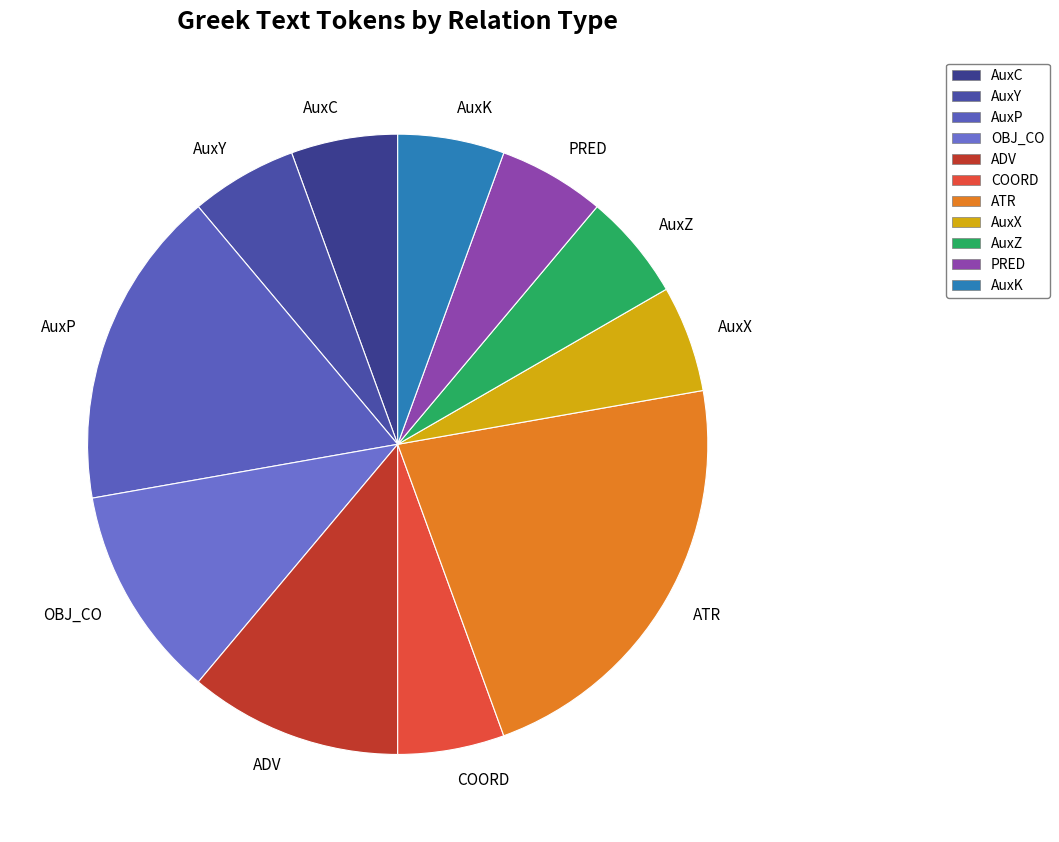

The ATR slice represents 15% of the pie. True or false?

False